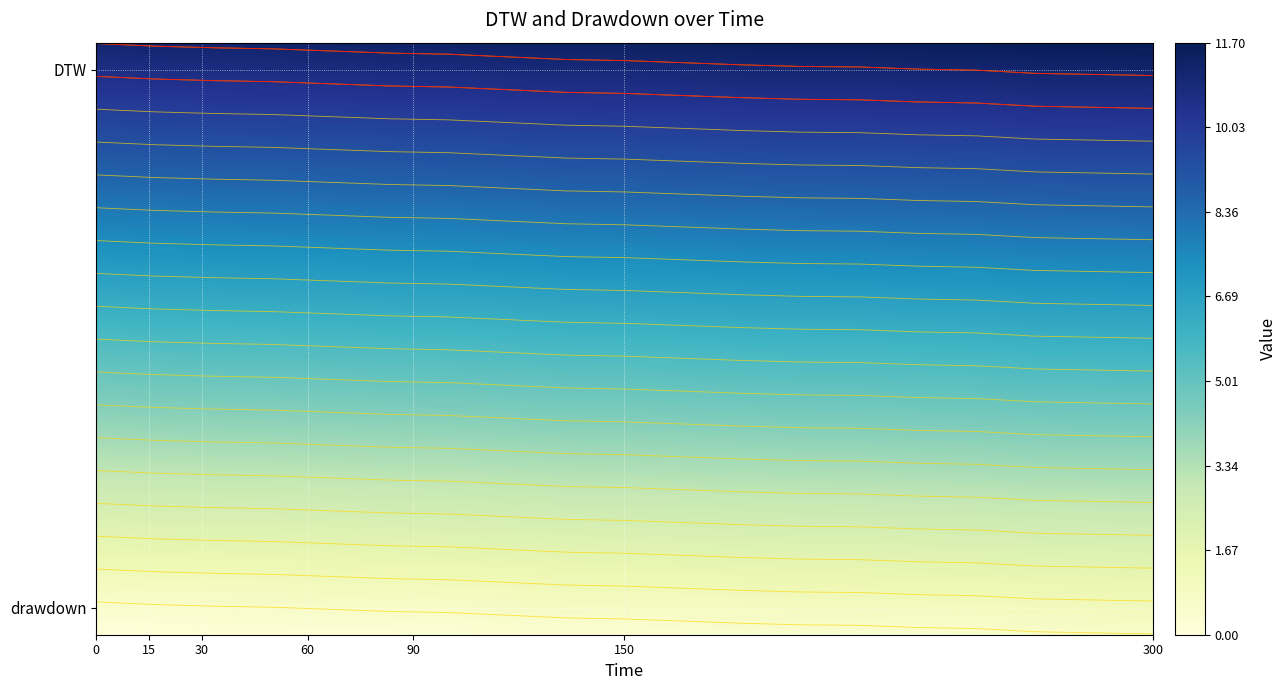

Between 50 and 15, which is larger?

50